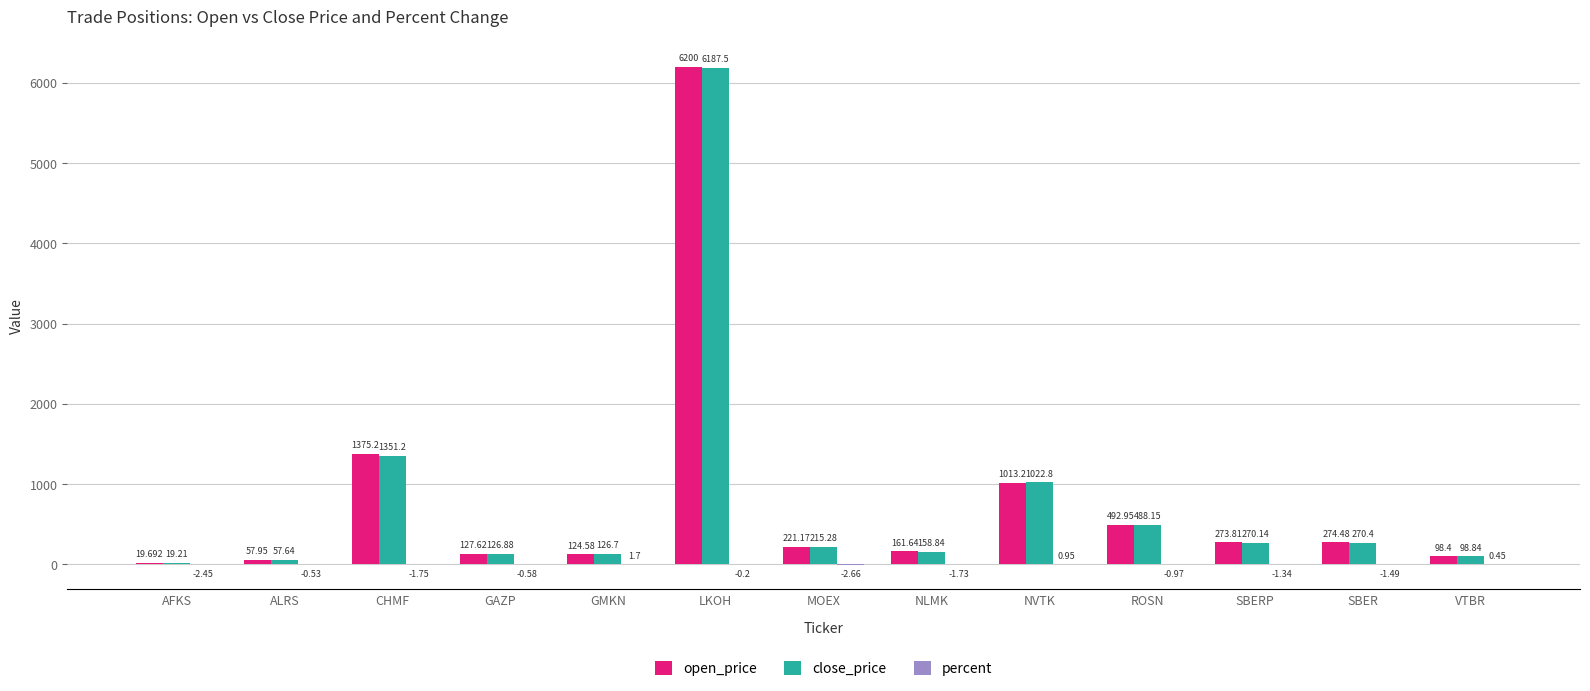

At which category does the chart reach its peak across all series?

LKOH